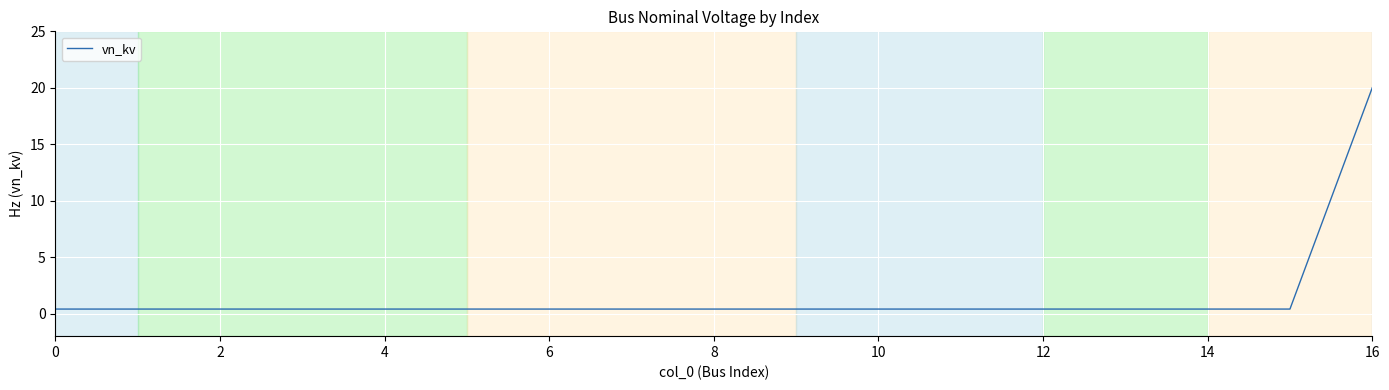

What is the difference between the maximum and minimum values?

19.6